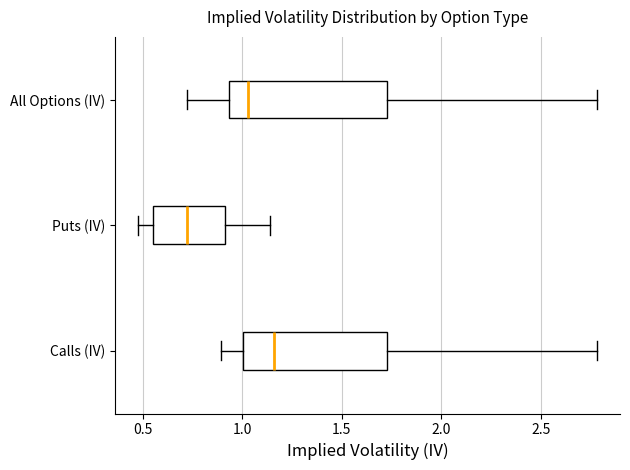

Which box is the widest, from its left edge to its right edge?

All Options (IV)